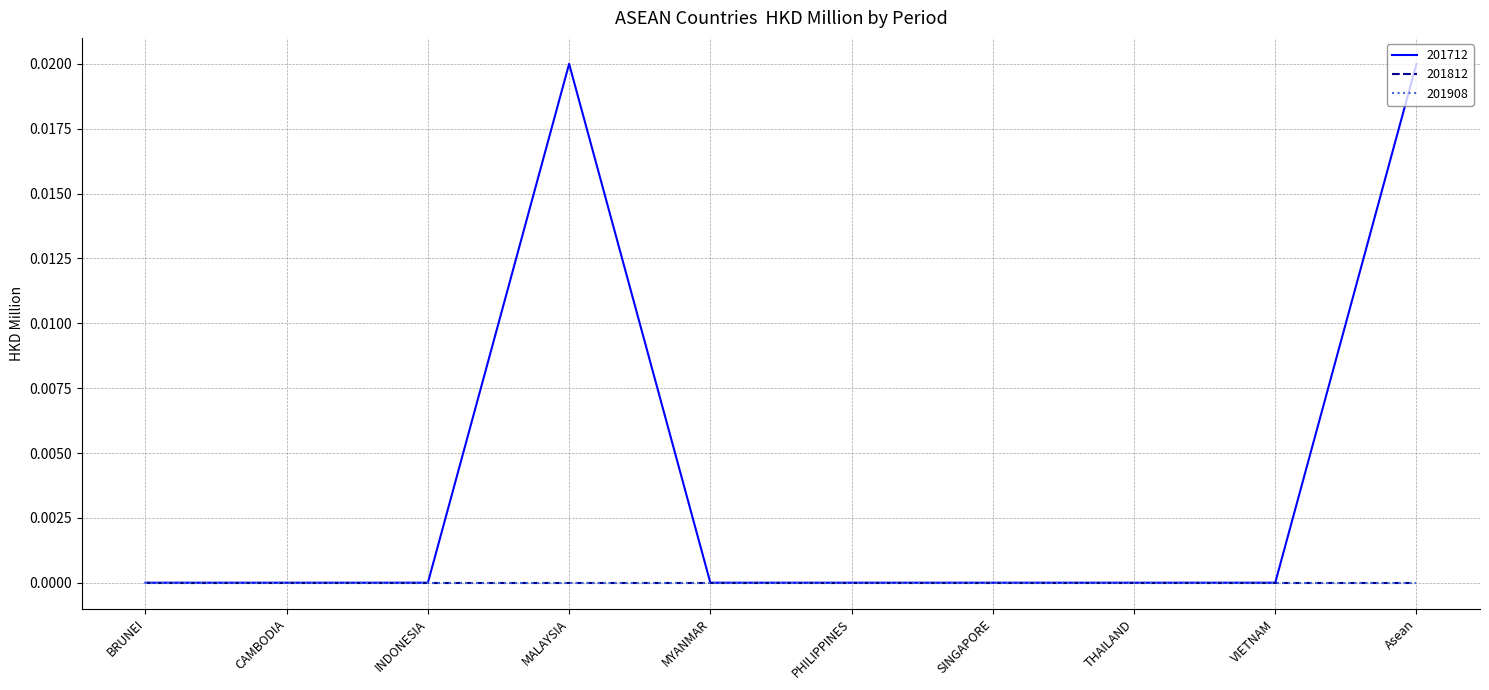

The value of 201908 at SINGAPORE is 0.0. True or false?

True